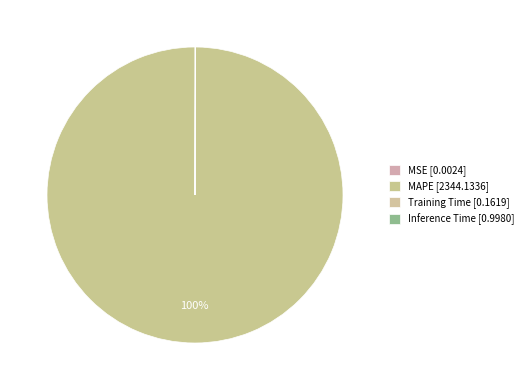

To the nearest percent, what is the combined percentage of Training Time and MAPE?

100%